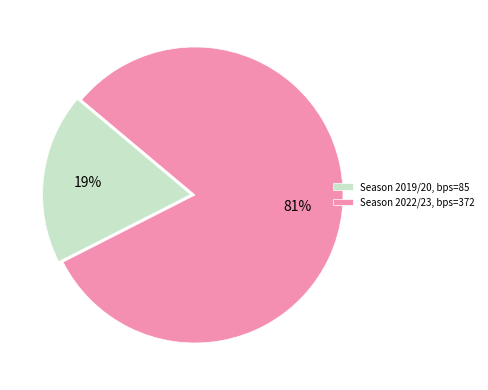

Combined, do Season 2022/23, bps=372 and Season 2019/20, bps=85 account for over 50%?

Yes